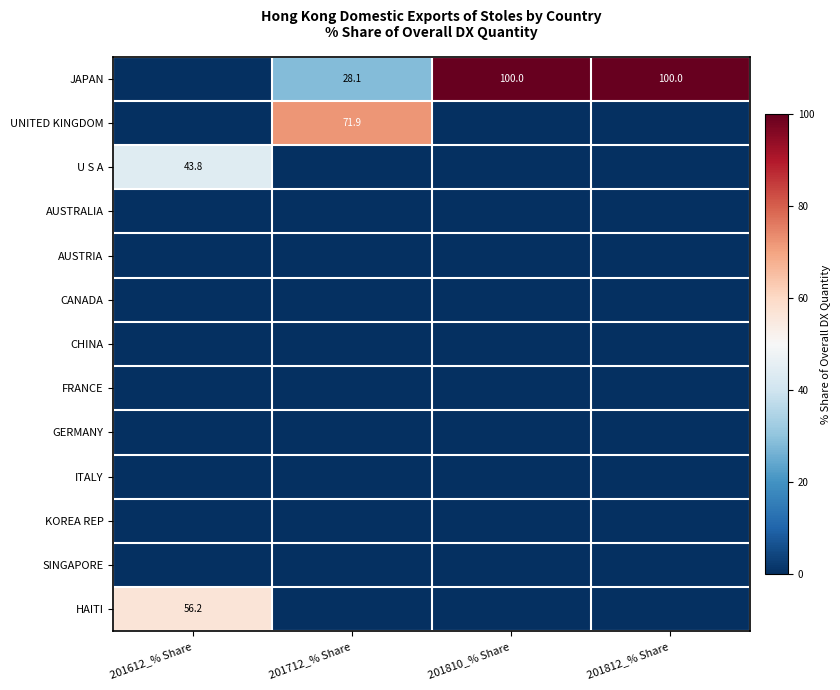

True or false: JAPAN has a value of 100.0 at 201812_% Share.

True